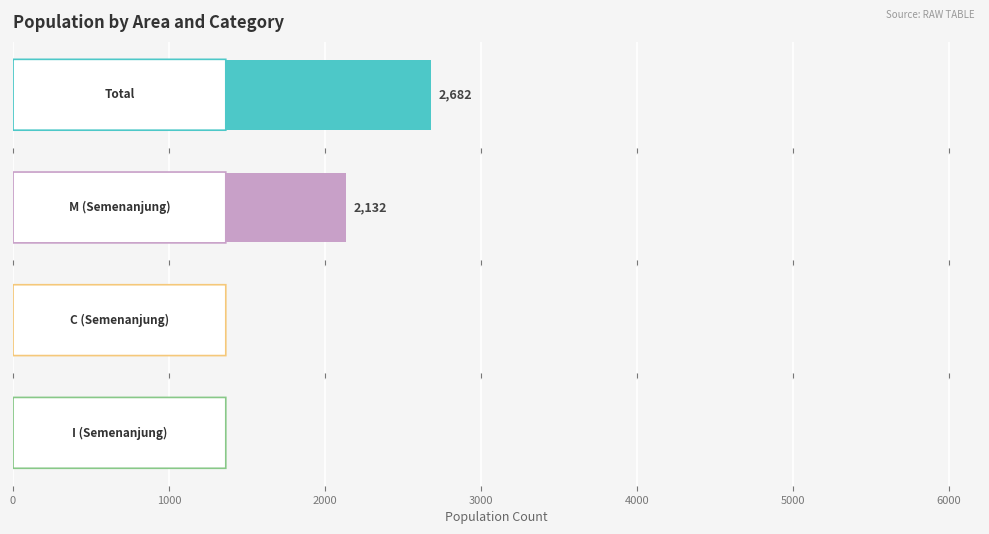

What is the minimum value shown in the chart?

61